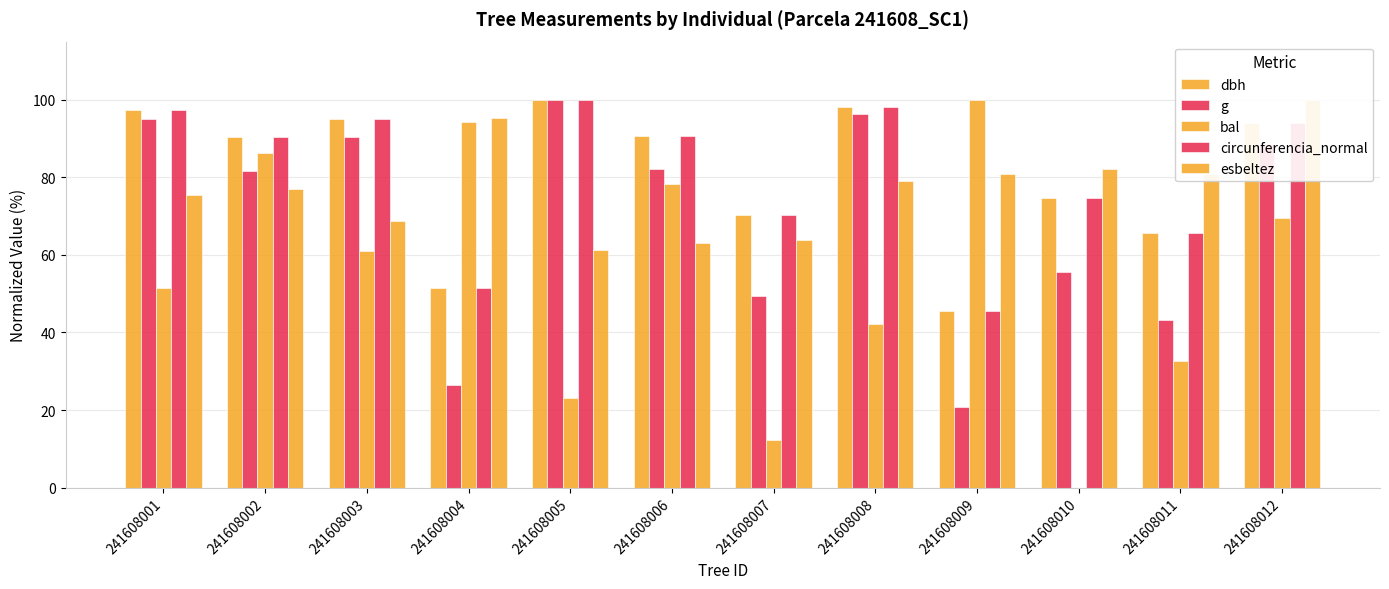

What is the difference between the highest and lowest values at 241608003?

34.3